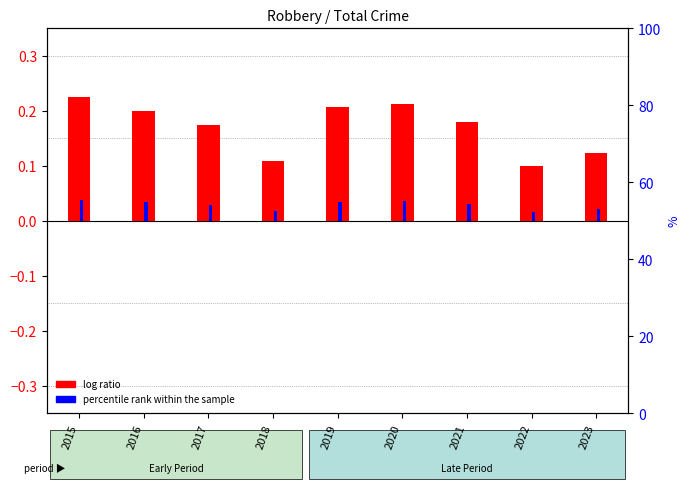

Where is log ratio nearest to the value 0?

2022